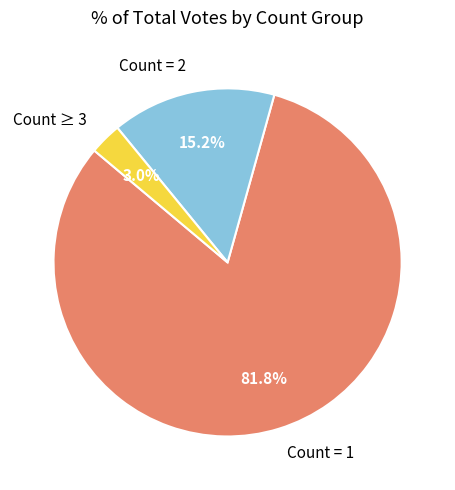

To the nearest percent, what is the average slice percentage?

33%